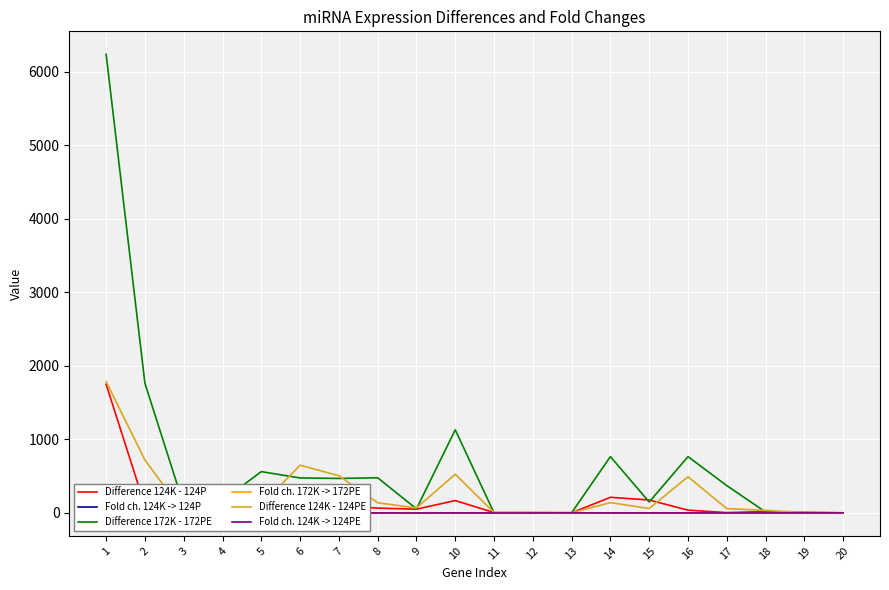

Which series has the largest total across all categories?

Difference 172K - 172PE